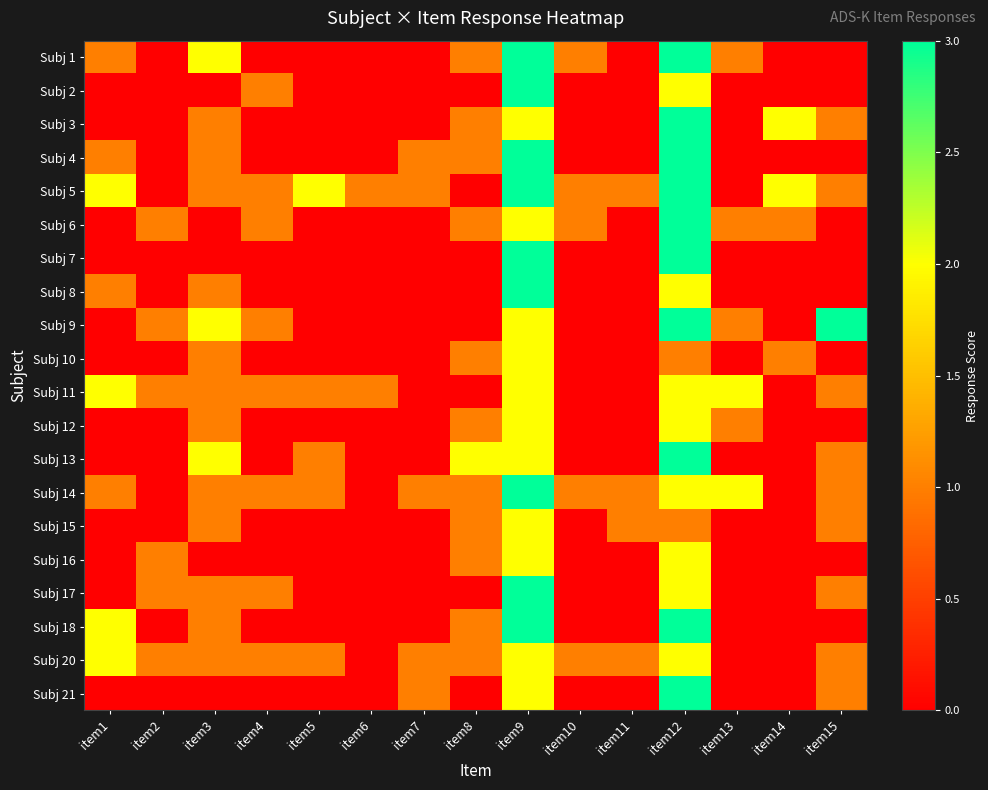

Which category has the lowest value across all series?

item2